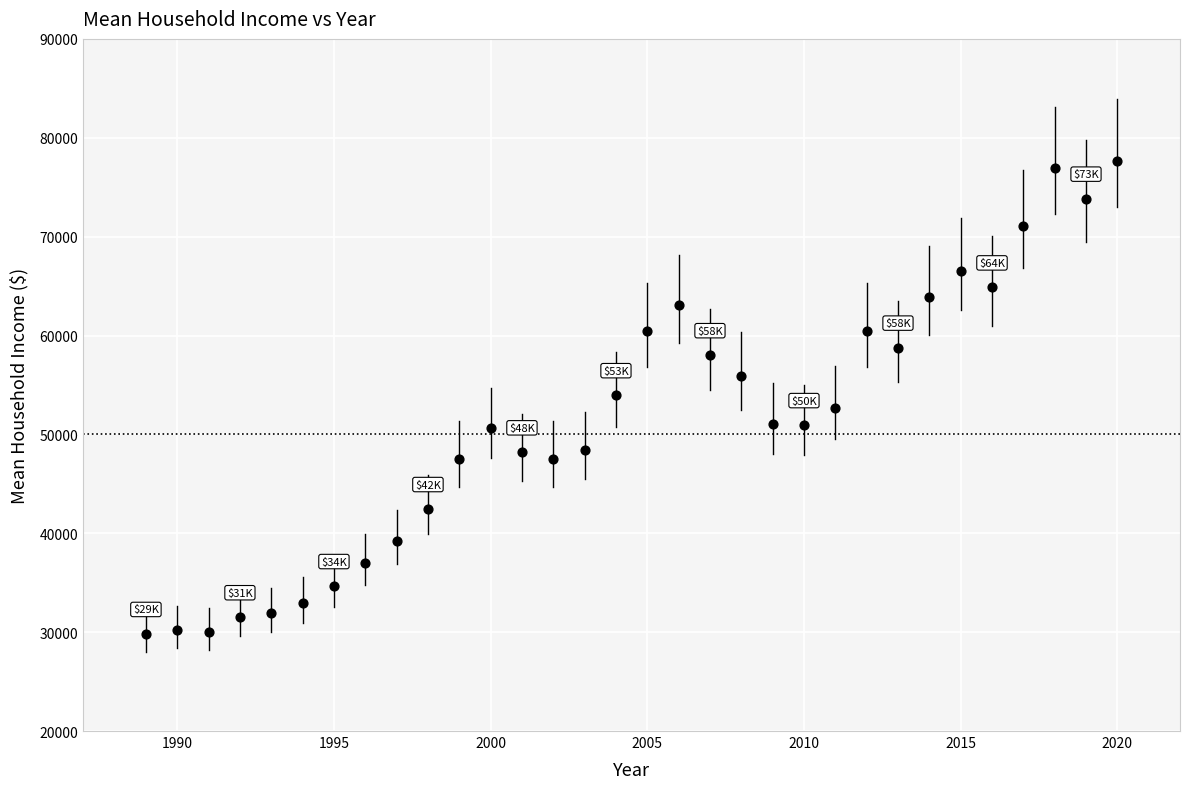

What is the range of X values (max minus min)?

31